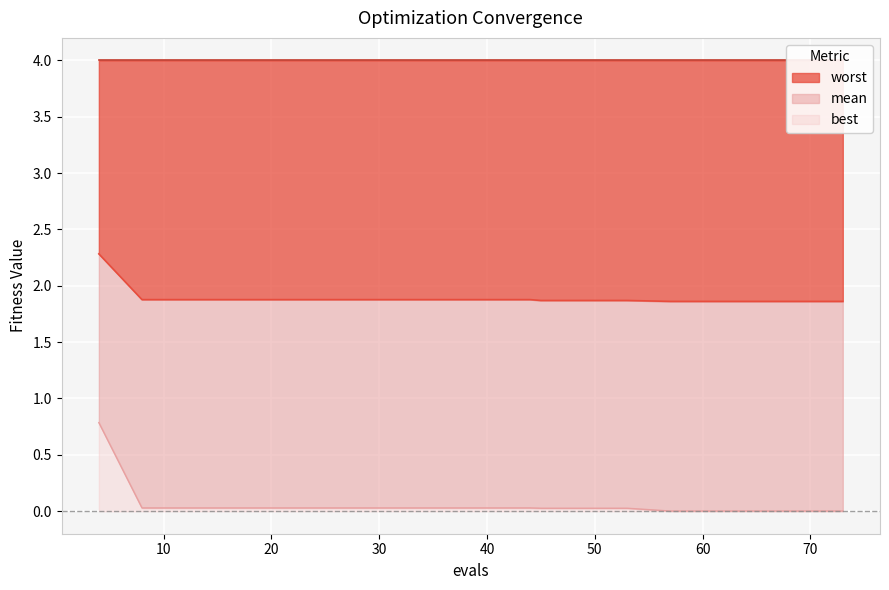

True or false: best and mean cross at least once.

False